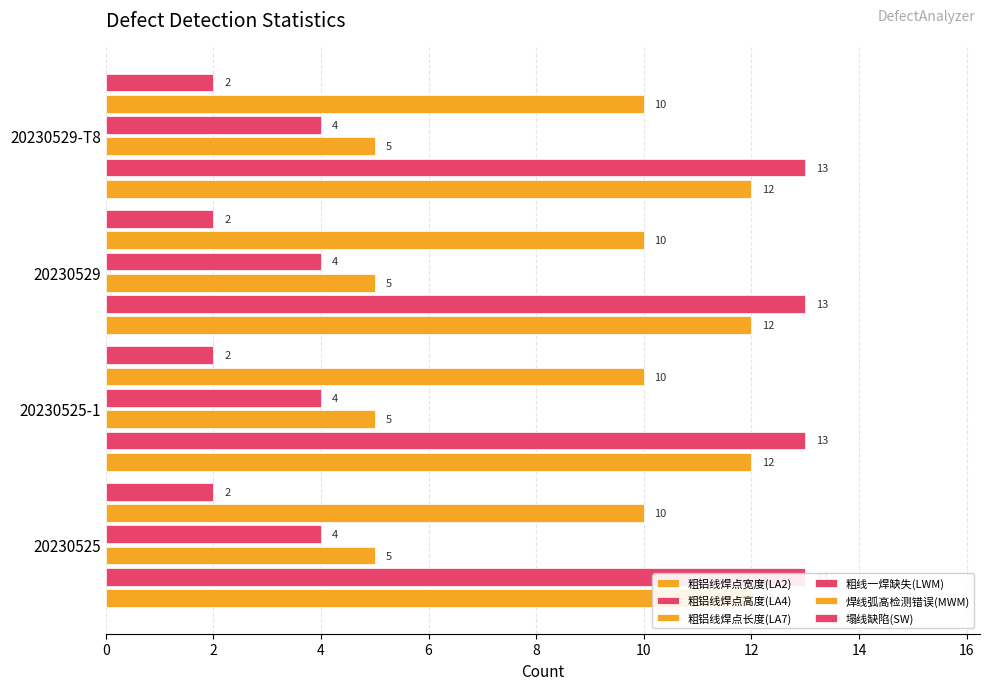

How many bars are there in total?

24